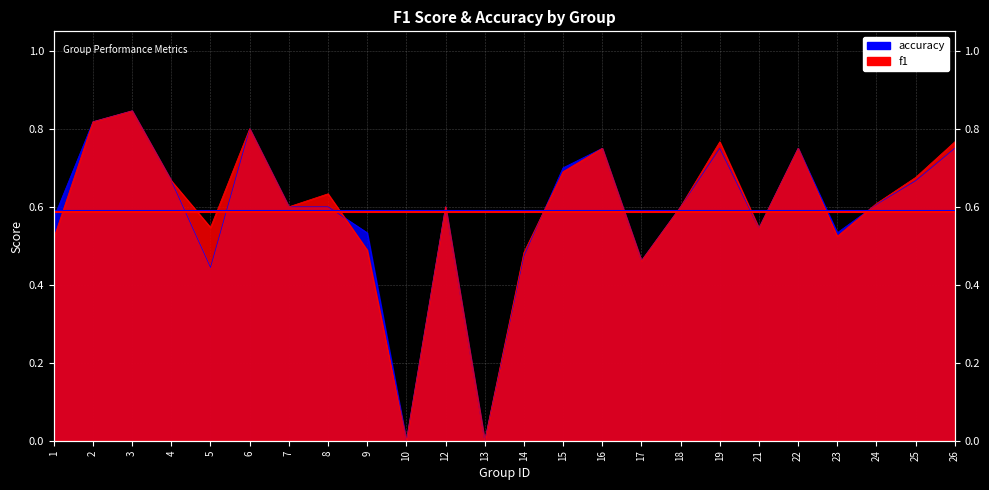

True or false: f1 and accuracy cross at least once.

True